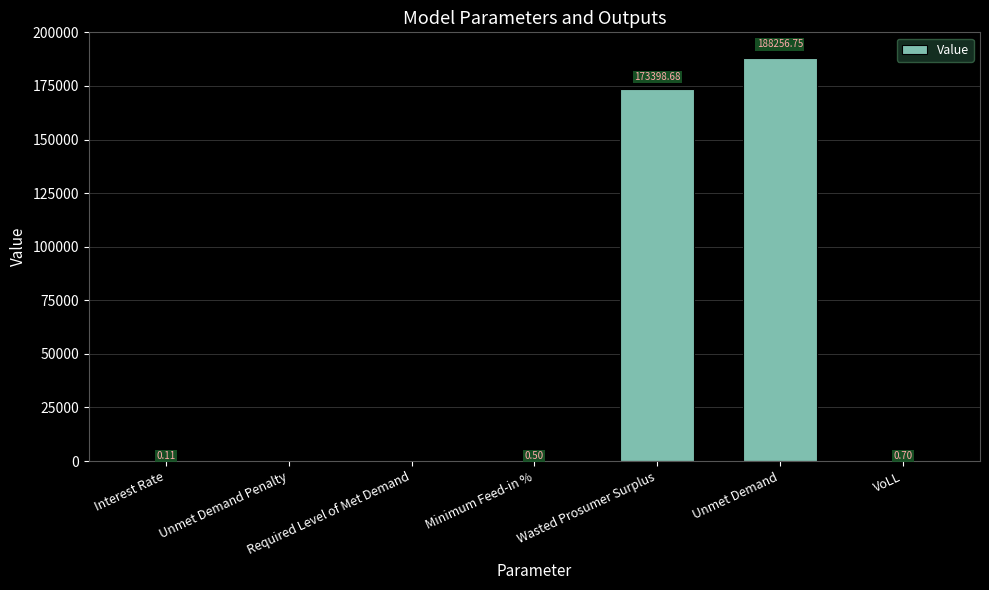

What is the sum of all values?

361656.7